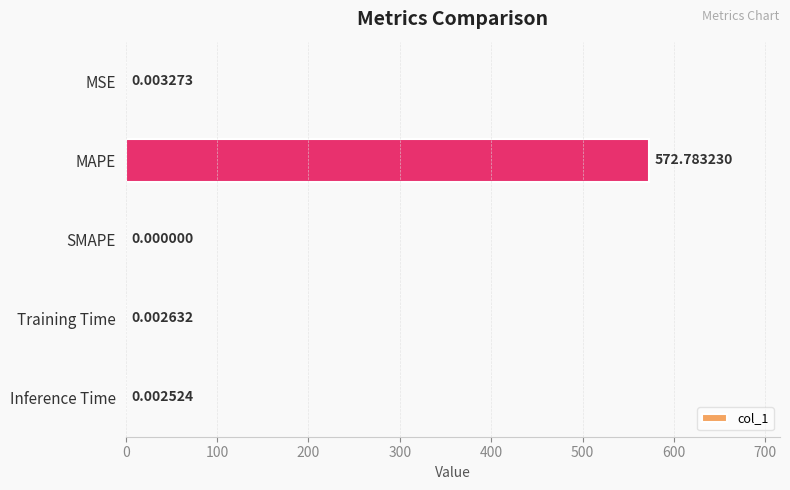

What is the change in value from MAPE to Training Time?

-572.8